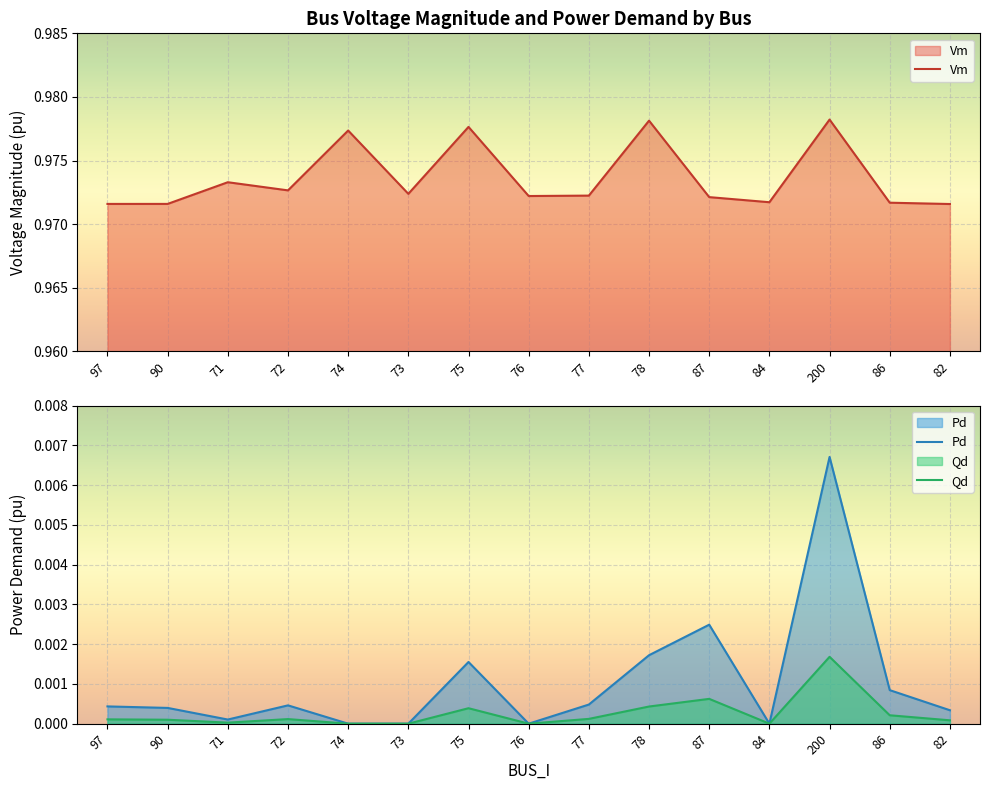

What is the total value across all series at 73?

1.0